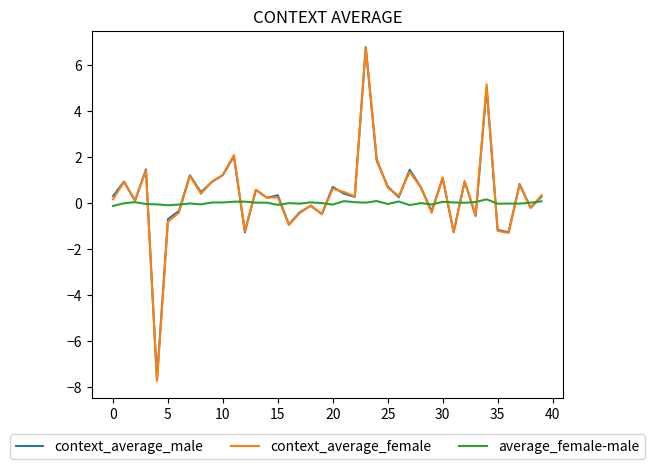

What is the difference between the second highest and second lowest values in the context_average_male series?

6.3